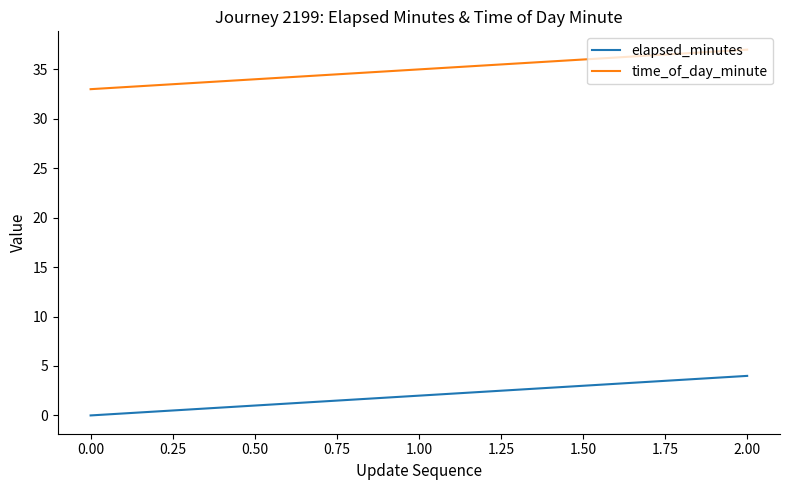

What position from the left is 0.00?

1